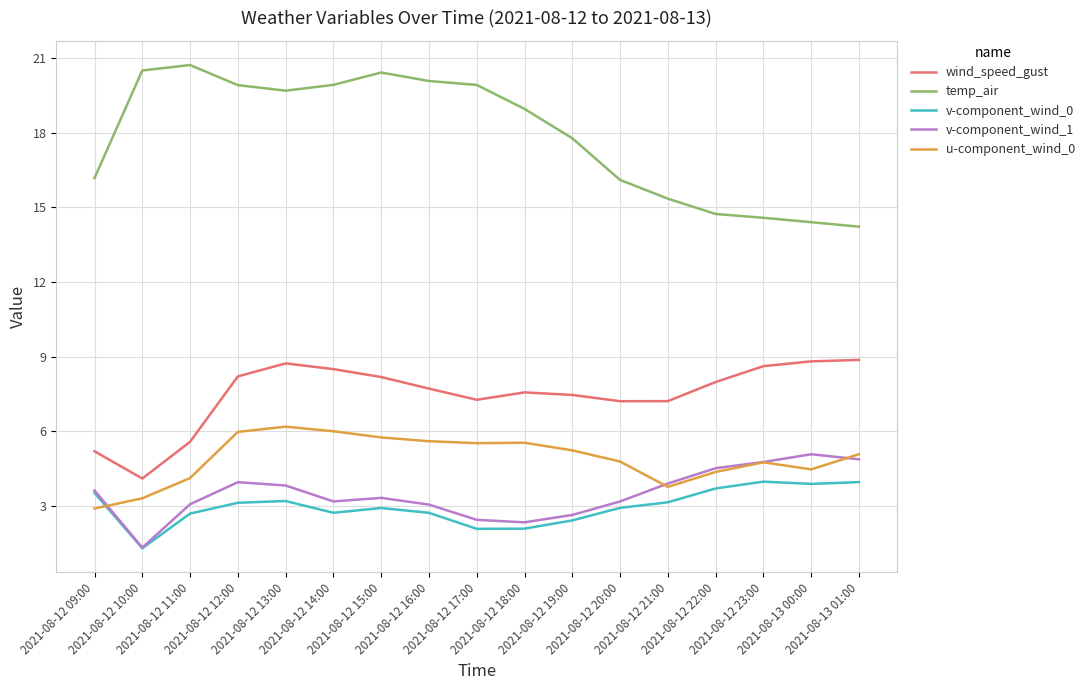

True or false: u-component_wind_0 has more than 1 points higher than both neighbors.

True